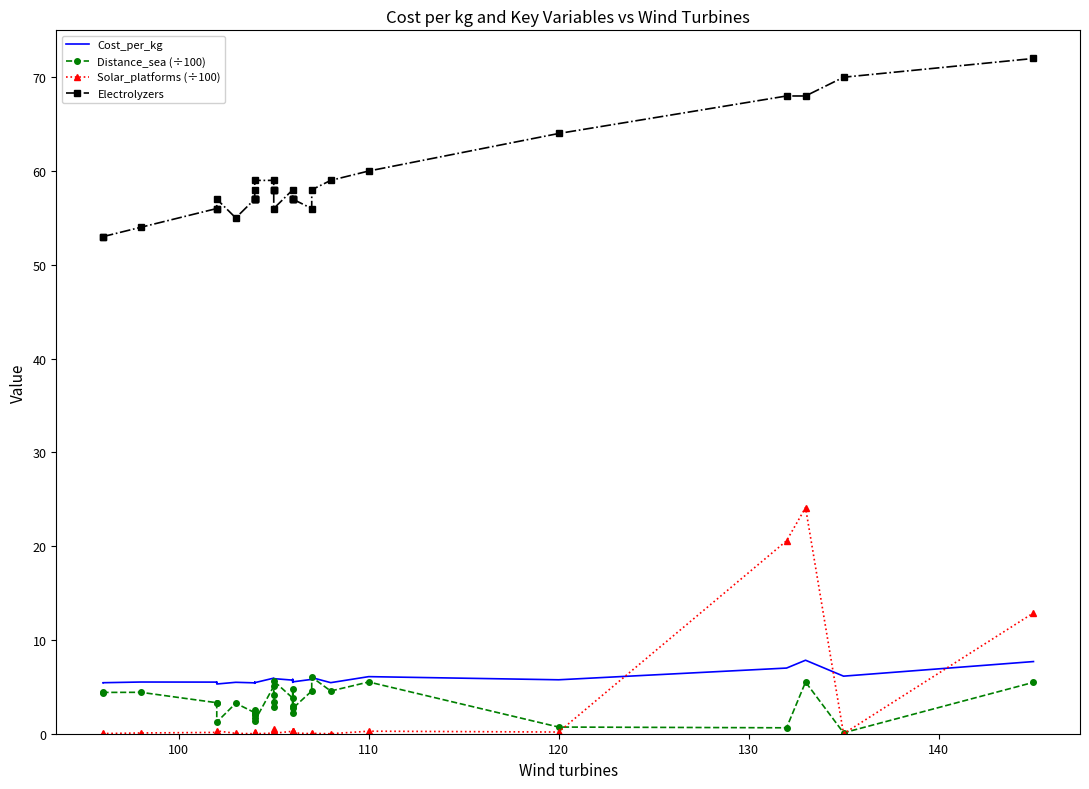

What is the value of the Cost_per_kg point at the 18th from the left?

5.6